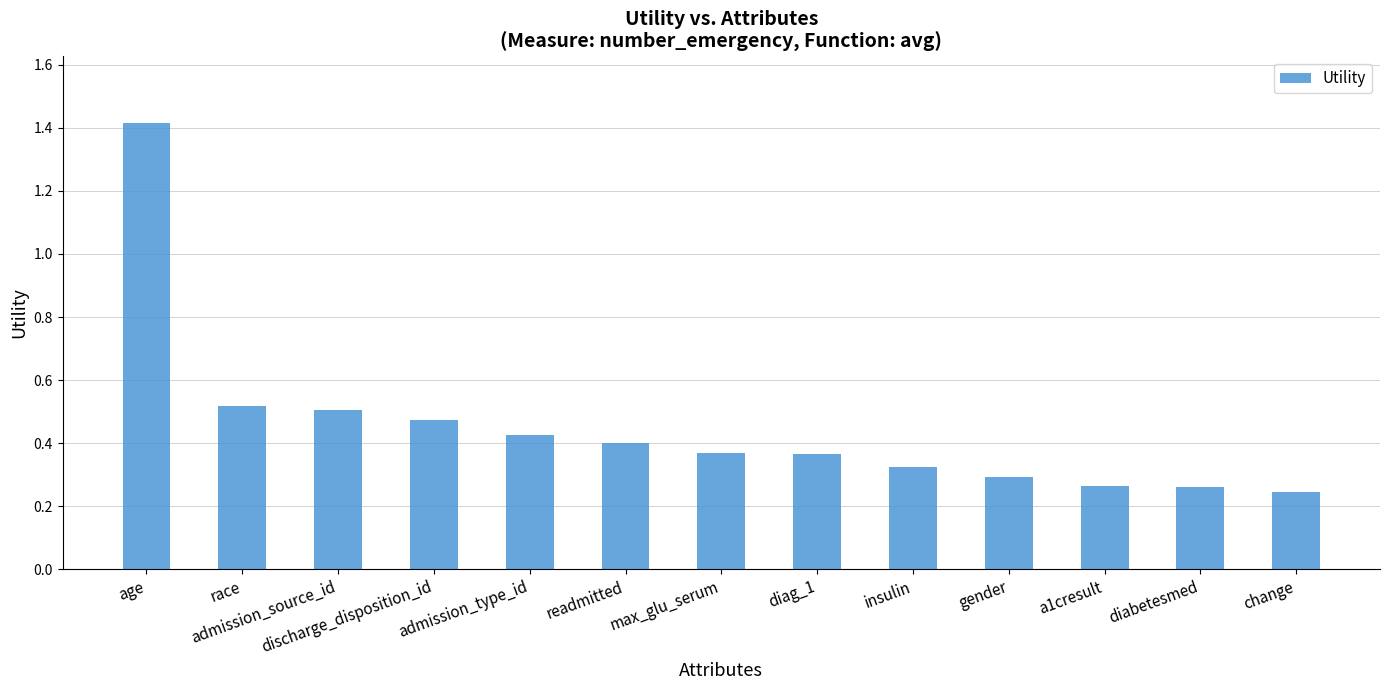

How many values are between 0 and 1?

12